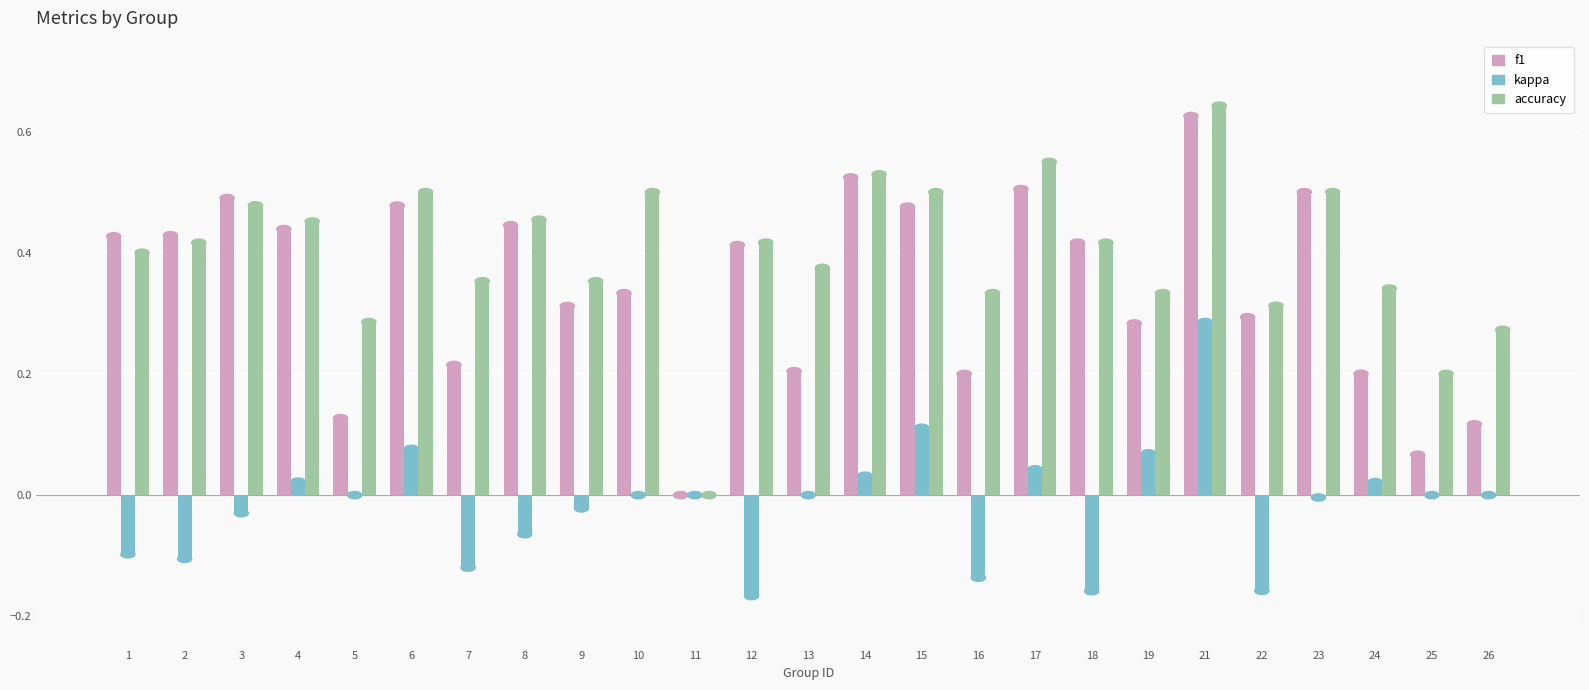

Which category has the highest value in the kappa series?

21